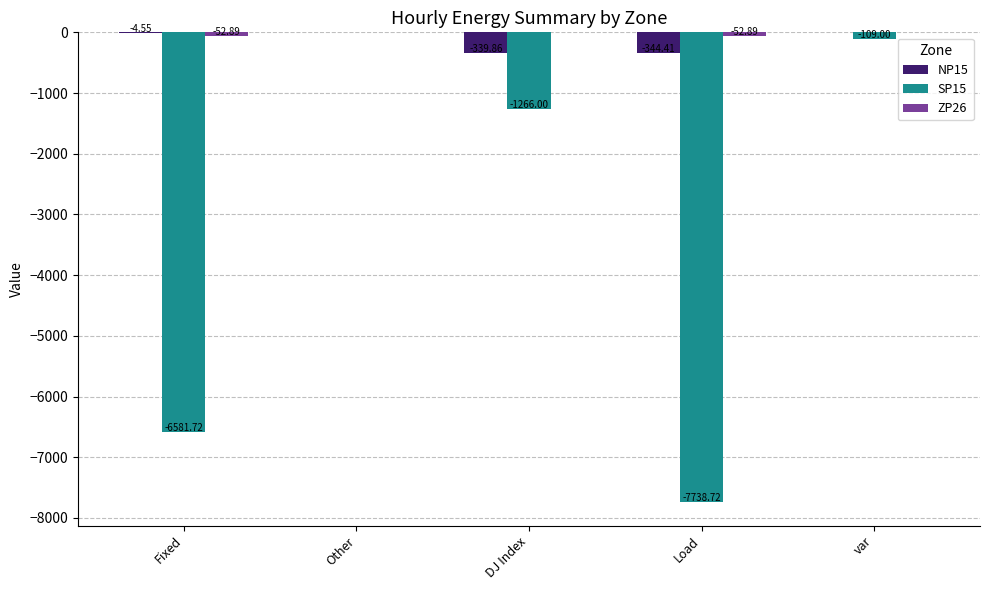

What is the total value across all series at Fixed?

-6639.2